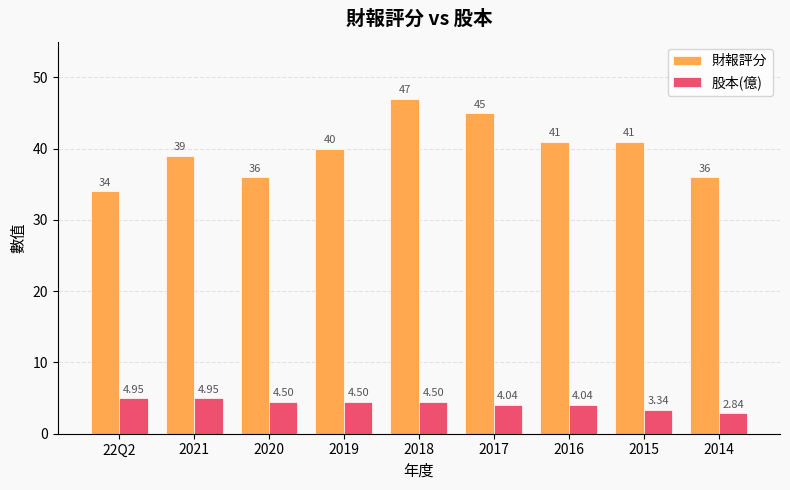

What is the difference between the second highest and minimum values in the 財報評分 series?

11.0